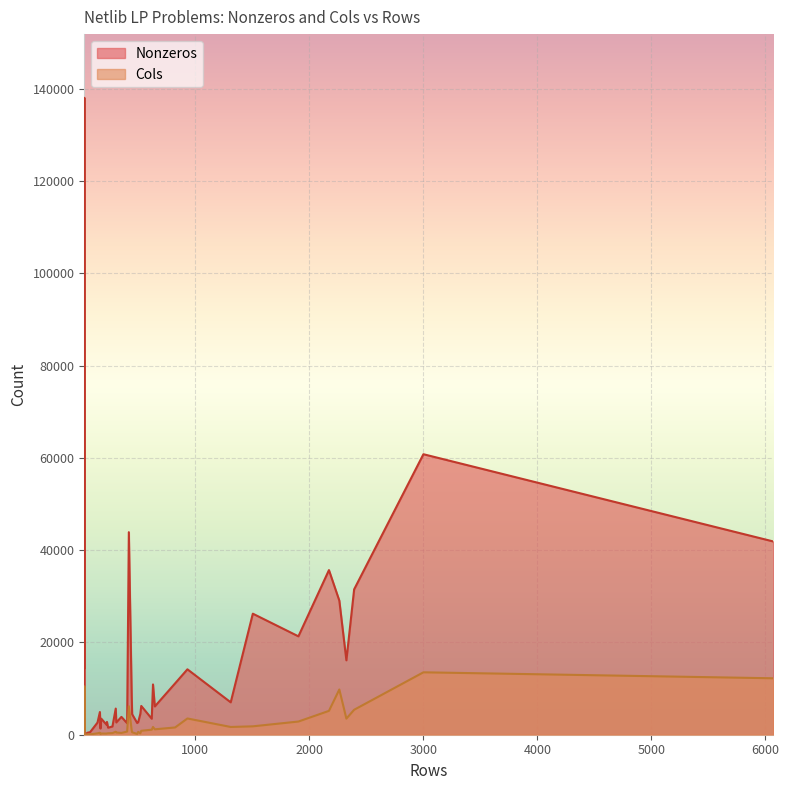

At which label is Nonzeros closest to 69053?

3001